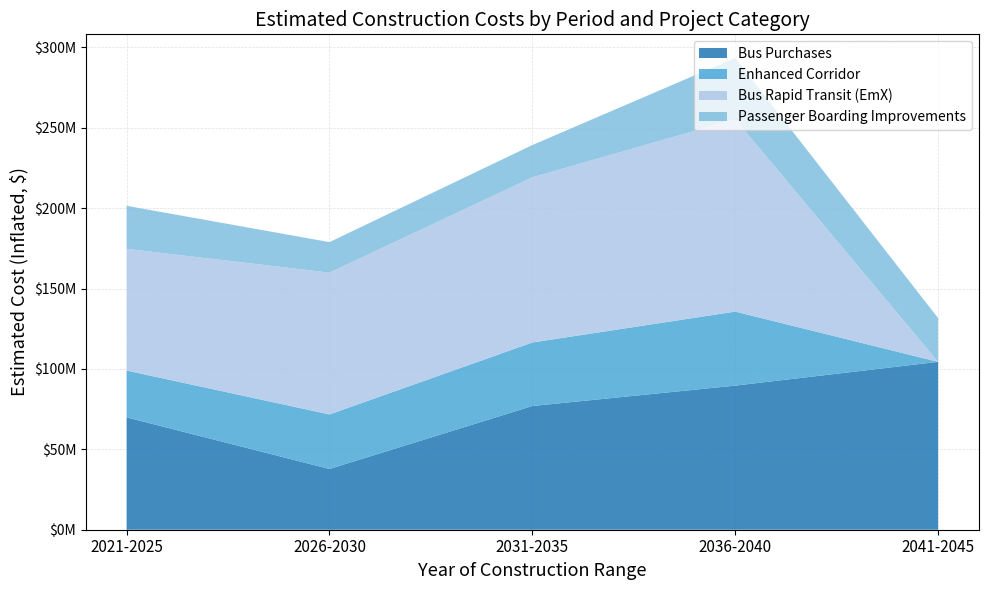

Reading left to right, list all the values displayed in this chart.

Bus Purchases: 2021-2025=69891490.0	2026-2030=37784241.6	2031-2035=76949890.8	2036-2040=89639893.9	2041-2045=104422638.0
Enhanced Corridor: 2021-2025=29122813.9	2026-2030=33925531.6	2031-2035=39520277.7	2036-2040=46037667.8	2041-2045=0.0
Bus Rapid Transit (EmX): 2021-2025=75719316.2	2026-2030=88206382.1	2031-2035=102752722.1	2036-2040=119697936.2	2041-2045=0.0
Passenger Boarding Improvements: 2021-2025=26763866.0	2026-2030=18998297.7	2031-2035=20076301.1	2036-2040=38119188.9	2041-2045=27243967.5